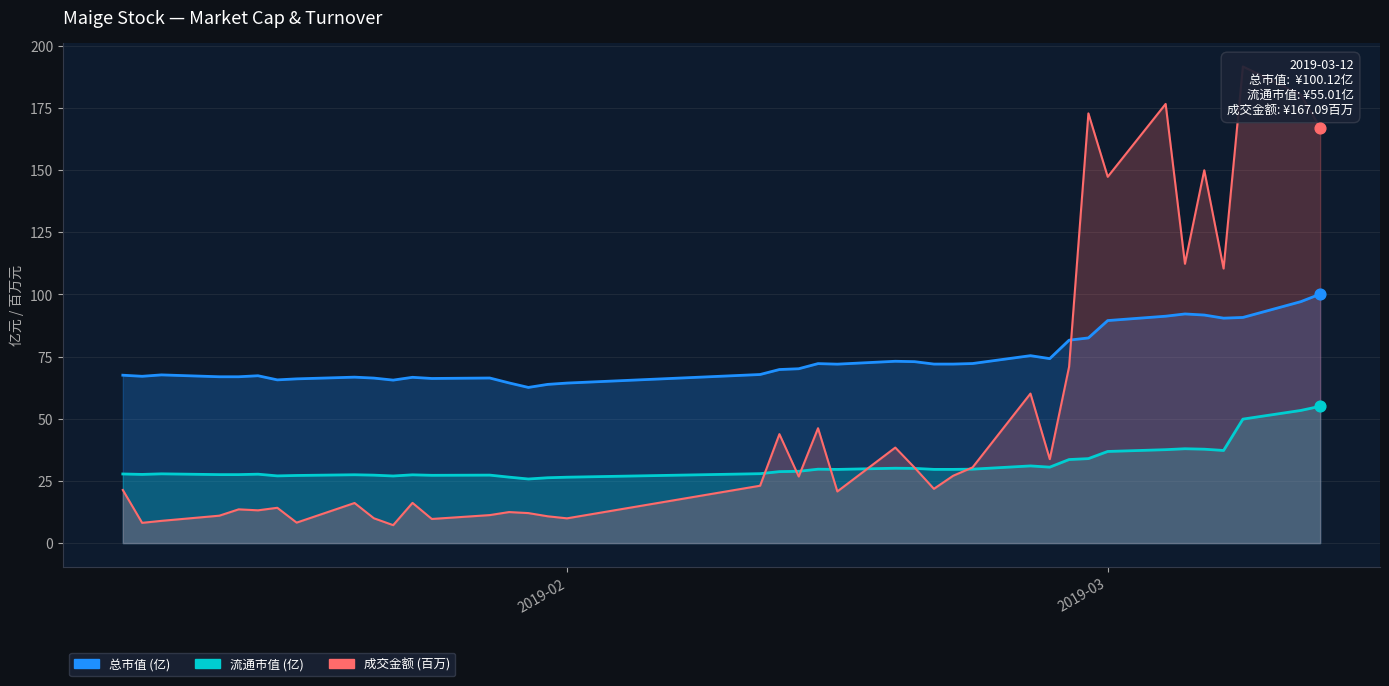

What are all the series names shown in the legend?

总市值 (亿), 流通市值 (亿), 成交金额 (百万)